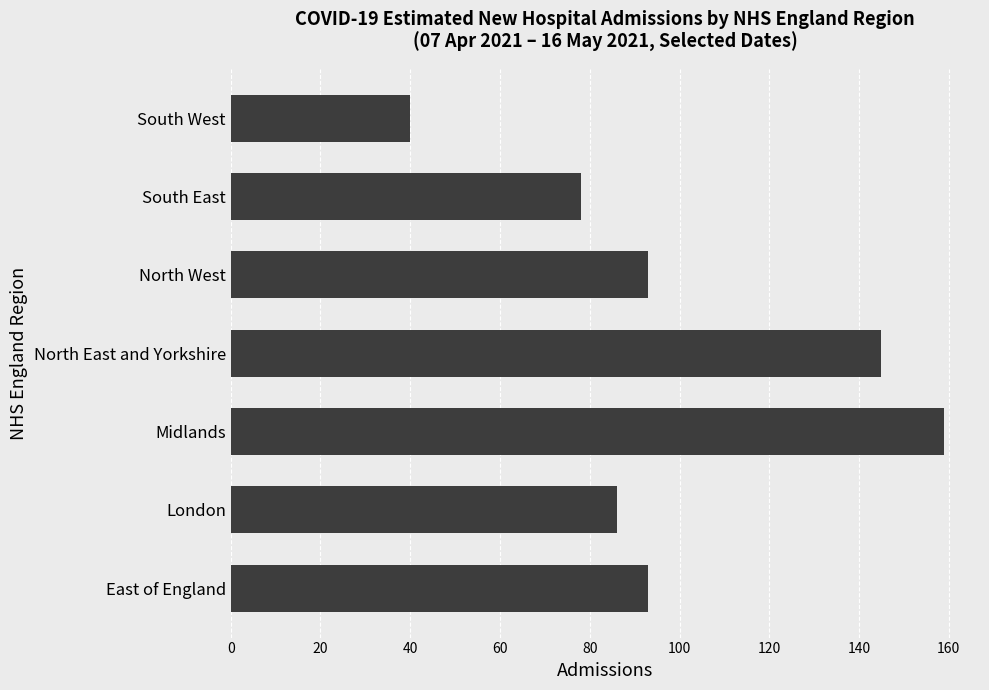

What is the average value?

99